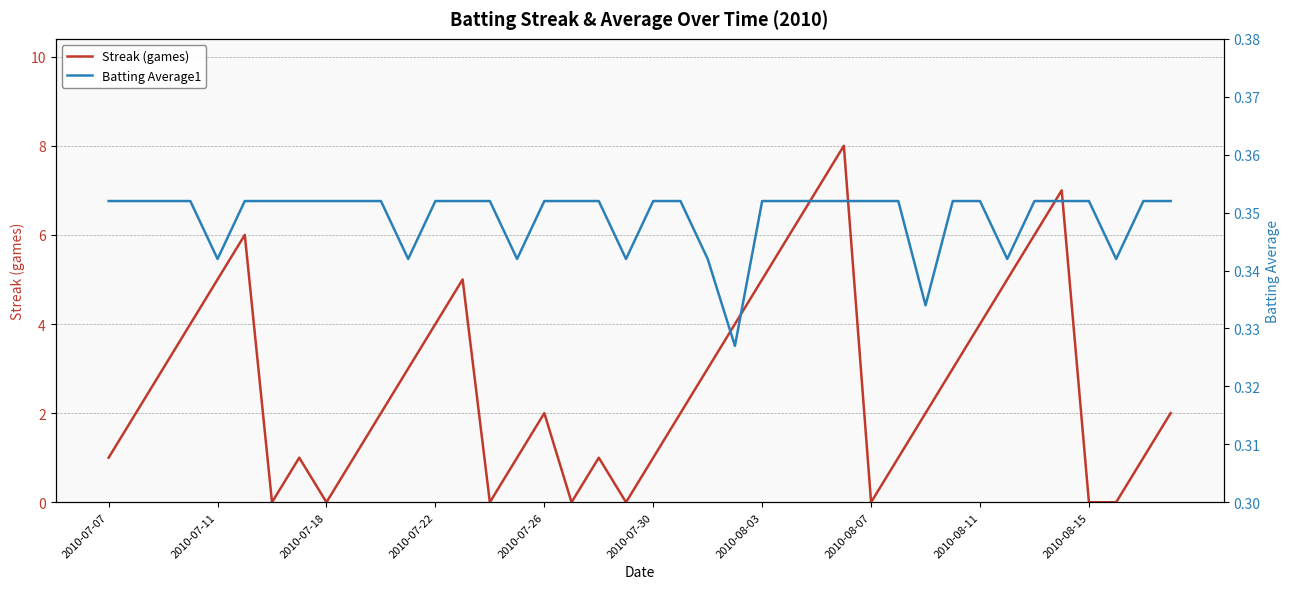

What is the maximum value for Streak (games)?

8